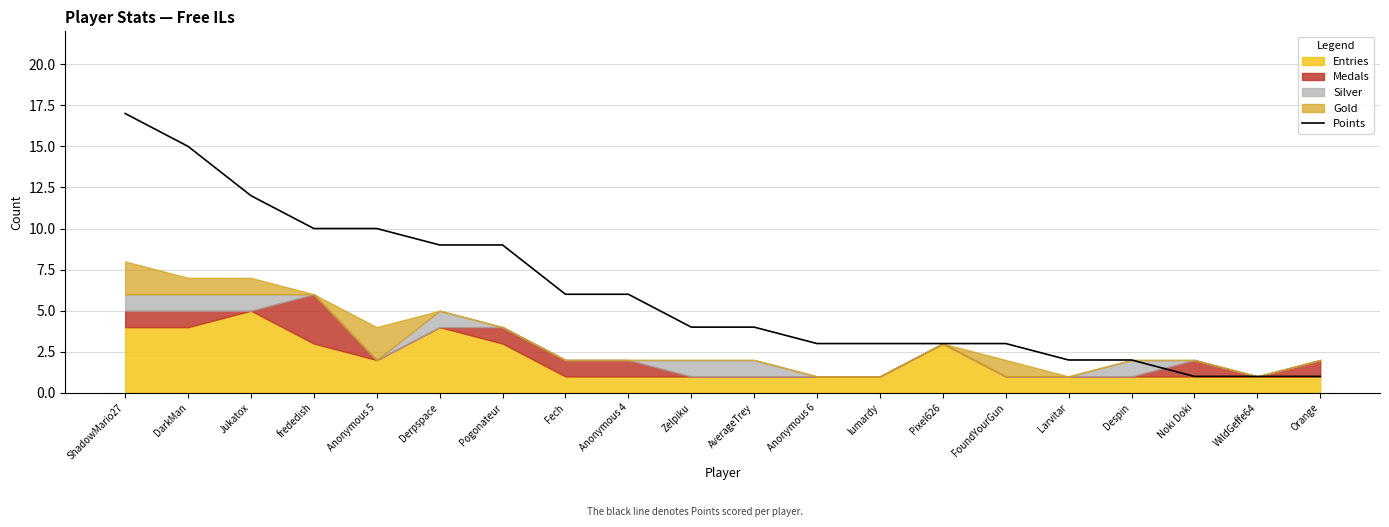

Reading left to right, transcribe all the data shown in this chart.

ShadowMario27=17	DarkMan=15	Jukatox=12	frededish=10	Anonymous 5=10	Derpspace=9	Pogonateur=9	Fech=6	Anonymous 4=6	Zelpiku=4	AverageTrey=4	Anonymous 6=3	lumardy=3	Pixel626=3	FoundYourGun=3	Larvitar=2	Despin=2	Noki Doki=1	WildGeffe64=1	Orange=1